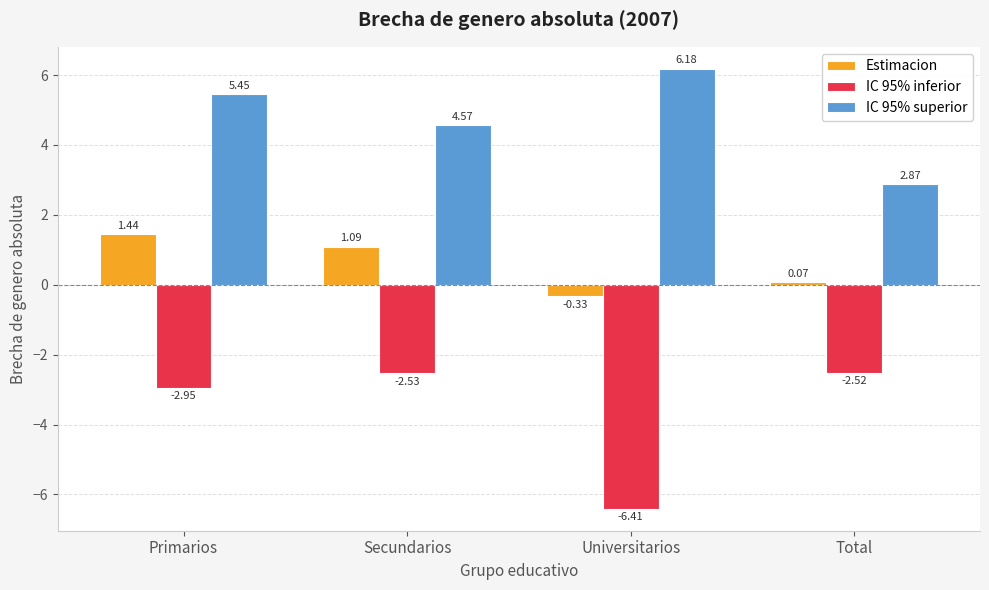

What is the average value of the IC 95% superior series?

4.8